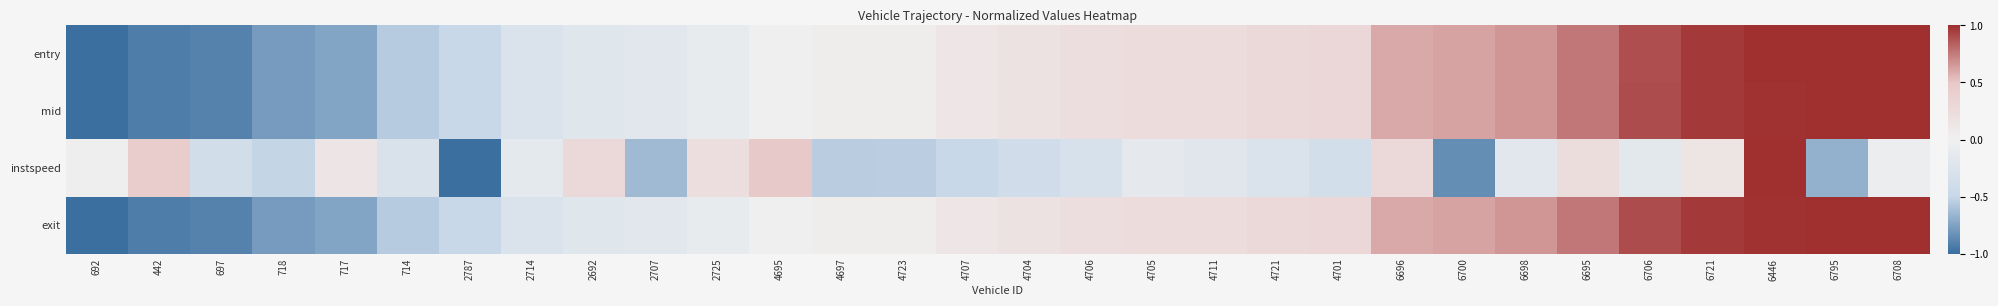

At which category is the sum across all series the highest?

6446